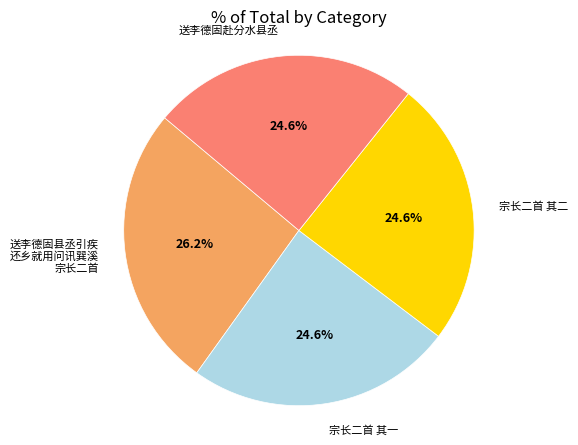

Does any single category account for the majority?

No